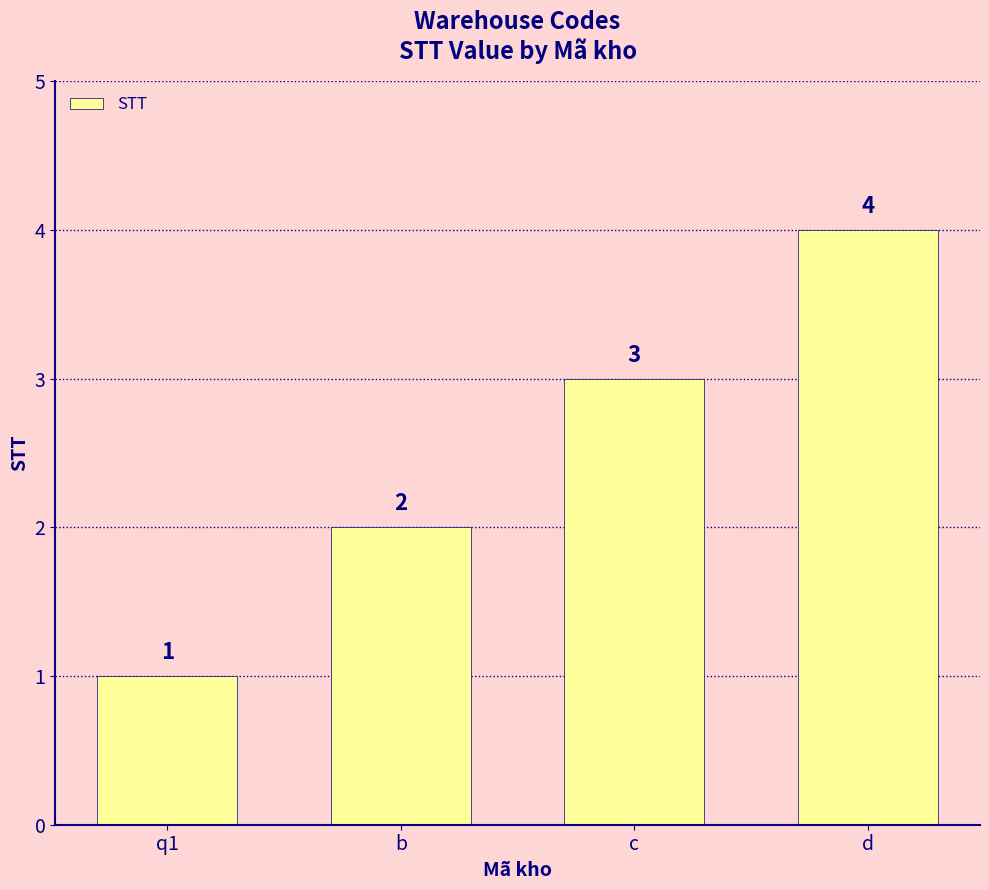

Rank the categories by value from highest to lowest.

d, c, b, q1